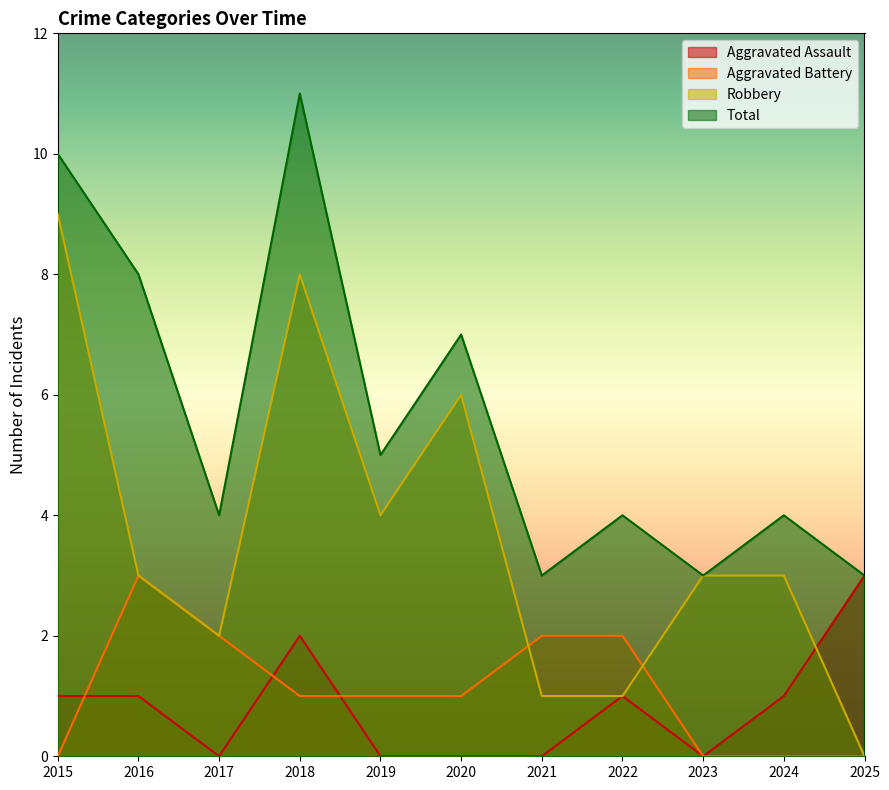

Reading right to left, list all the values displayed in this chart.

Aggravated Assault: 3	1	0	1	0	0	0	2	0	1	1
Aggravated Battery: 0	0	0	2	2	1	1	1	2	3	0
Robbery: 0	3	3	1	1	6	4	8	2	3	9
Total: 3	4	3	4	3	7	5	11	4	8	10